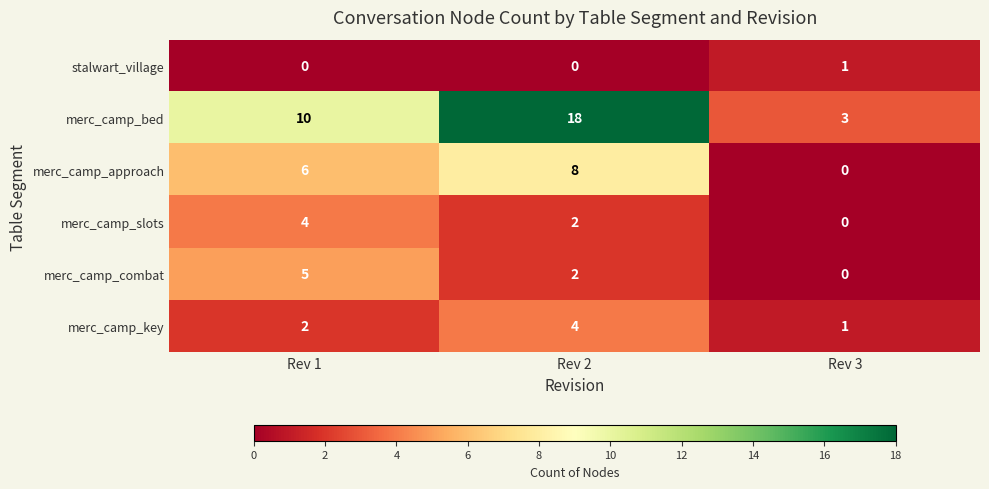

Reading left to right, list all the values displayed in this chart.

stalwart_village: 0	0	1
merc_camp_bed: 10	18	3
merc_camp_approach: 6	8	0
merc_camp_slots: 4	2	0
merc_camp_combat: 5	2	0
merc_camp_key: 2	4	1